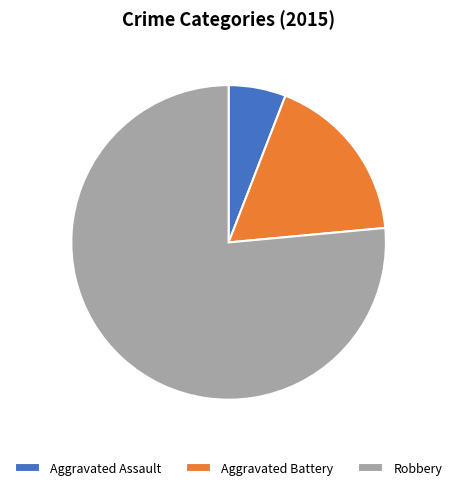

How many slices are in this pie chart?

3